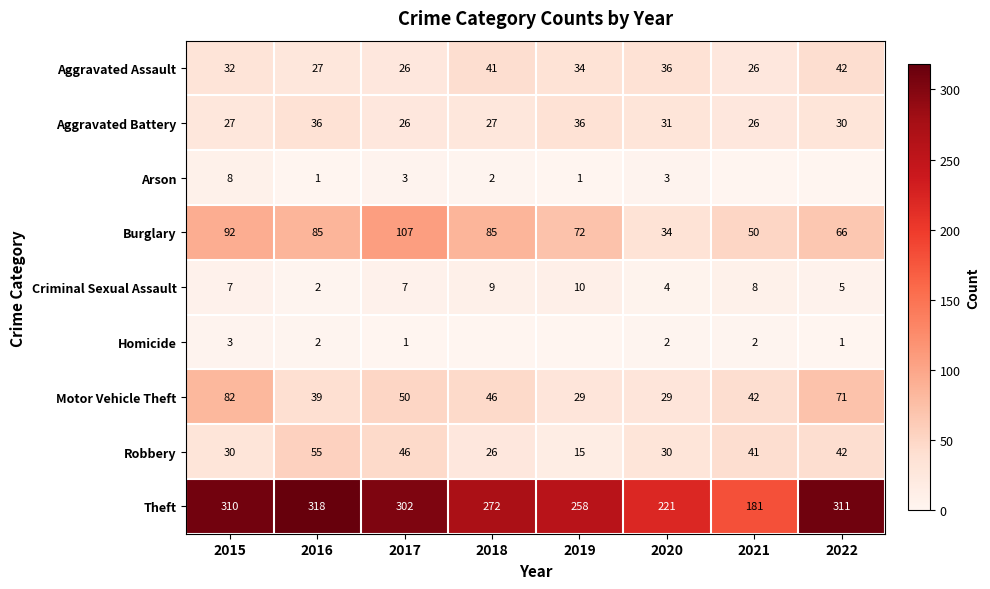

The Theft series shows 373 at 2018. True or false?

False